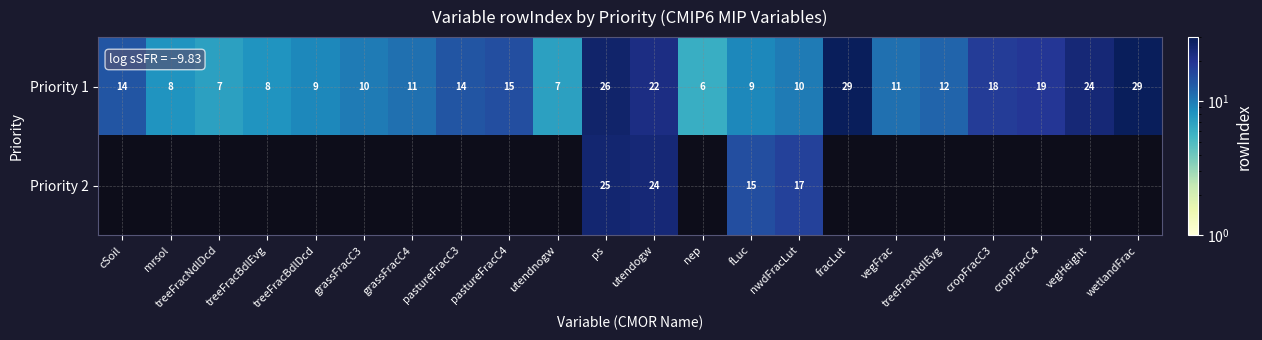

At how many categories does at least one series exceed 20?

5